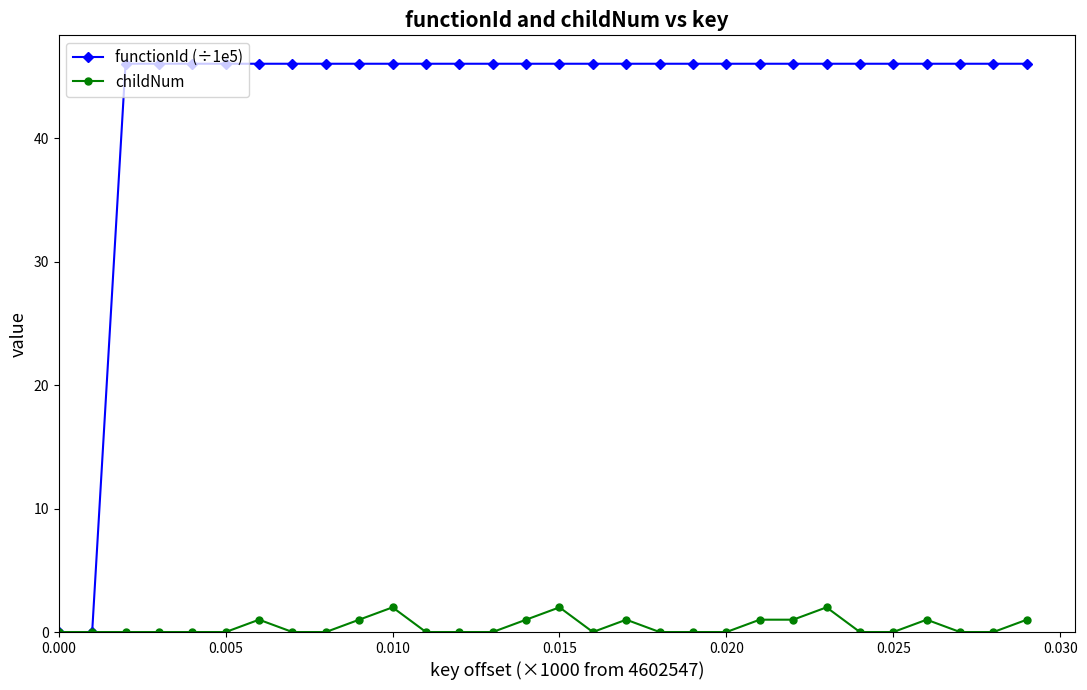

Rank the series by their average value, from highest to lowest.

functionId (÷1e5), childNum